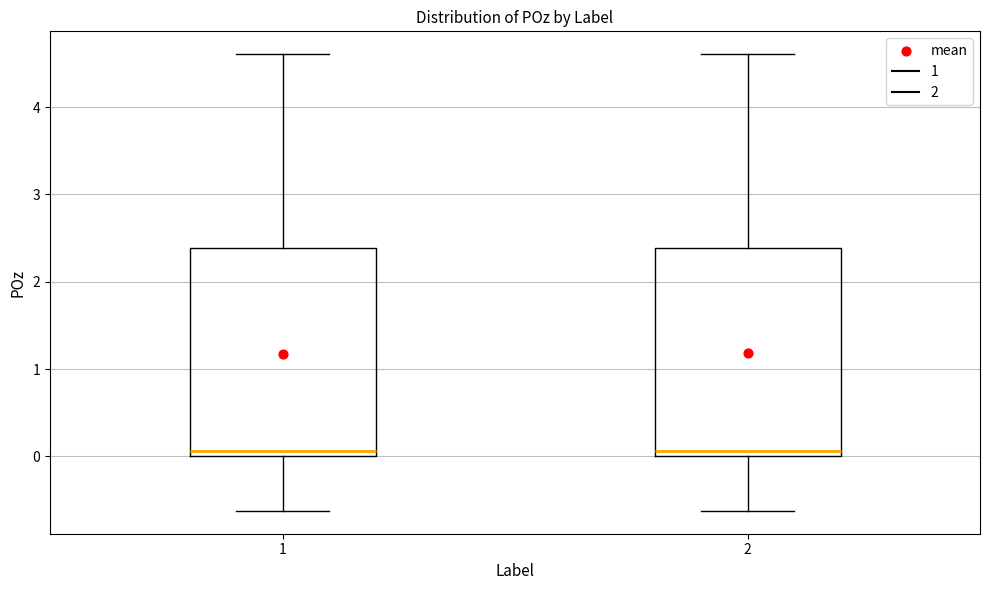

Reading left to right, transcribe this box plot: for each box, give where its median line is, the range the box spans, and where its two whiskers end, as read against the y-axis. The values are not printed on the chart, so give them approximately, as read against the axis.

1: median 0.1, box 0.0 to 2.4, whiskers -0.6 to 4.6
2: median 0.1, box 0.0 to 2.4, whiskers -0.6 to 4.6